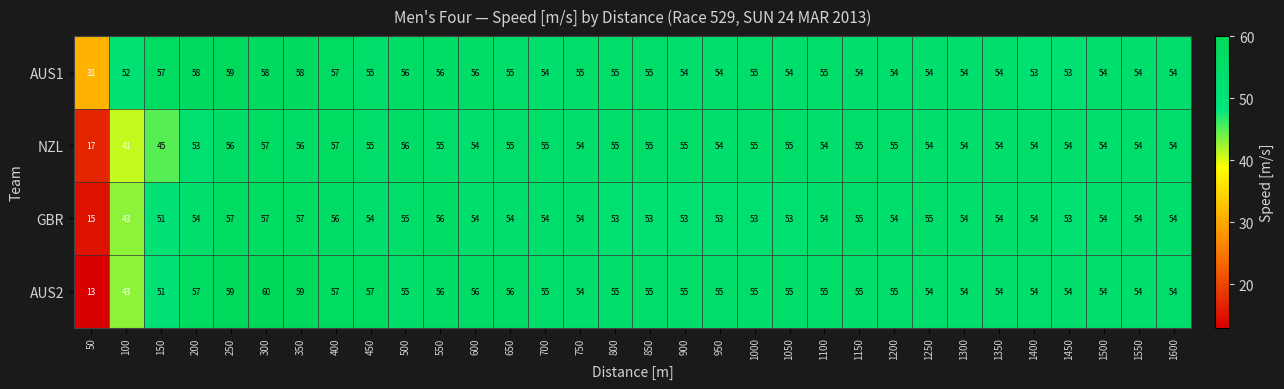

Read the AUS1 value at 1300, to the nearest 10.

50